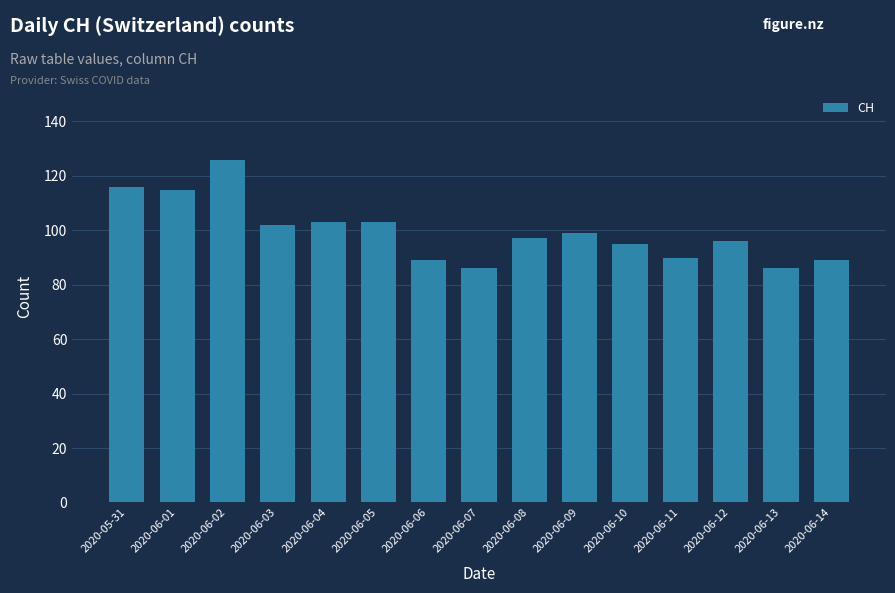

Which label corresponds to the largest value in the chart?

2020-06-02